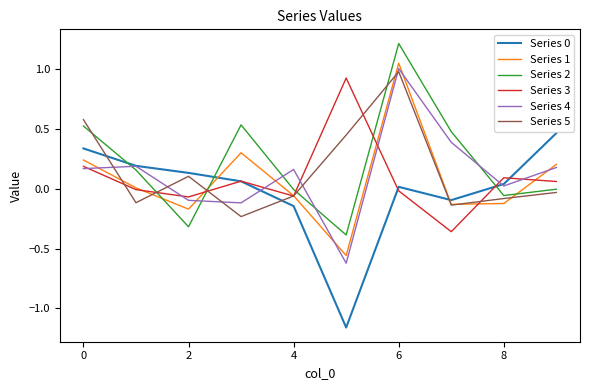

What is the maximum value shown in the chart?

1.2